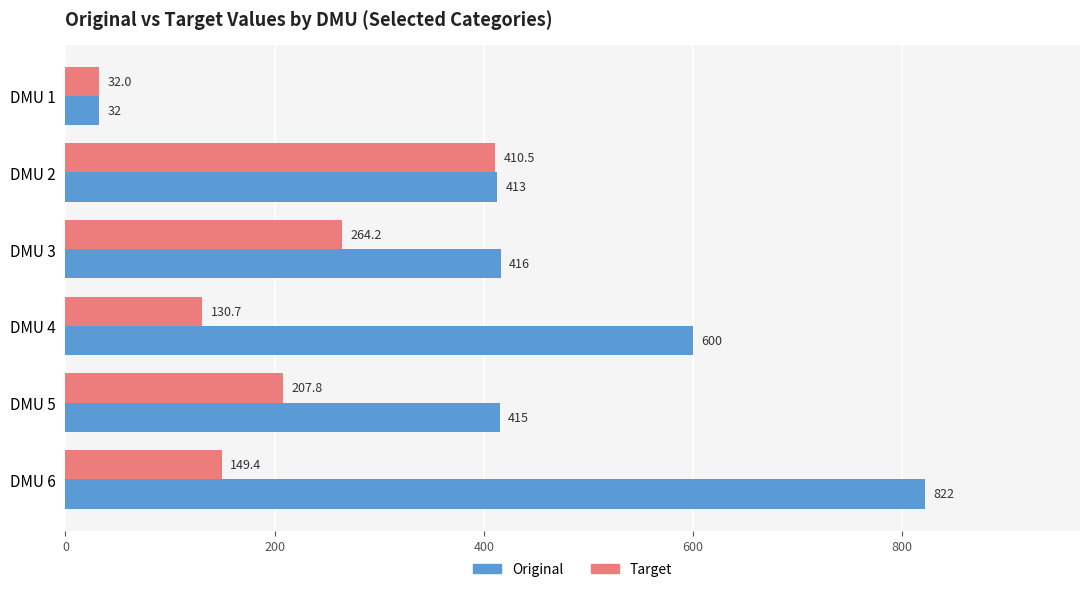

Between DMU 4 and DMU 6, which series saw the biggest shift?

Original